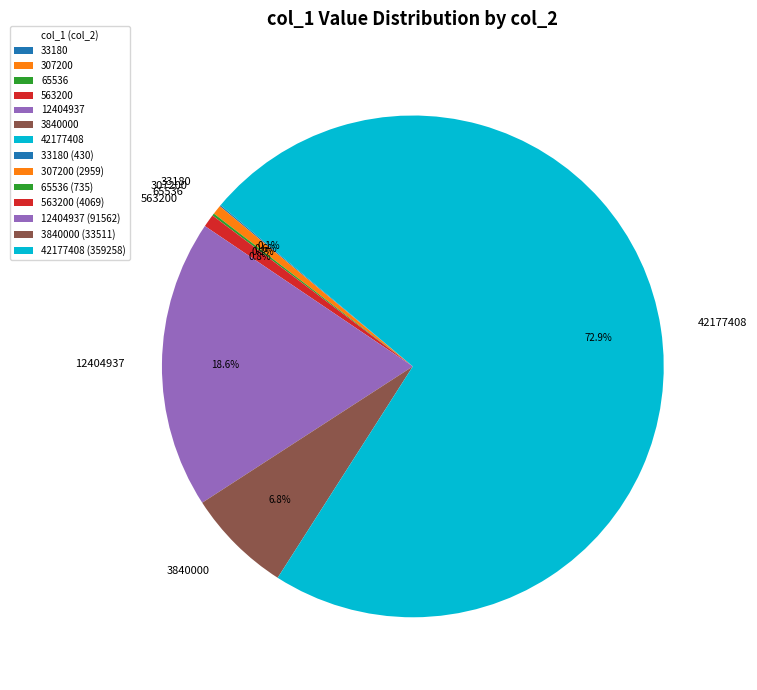

Is 563200 the majority of the pie?

No